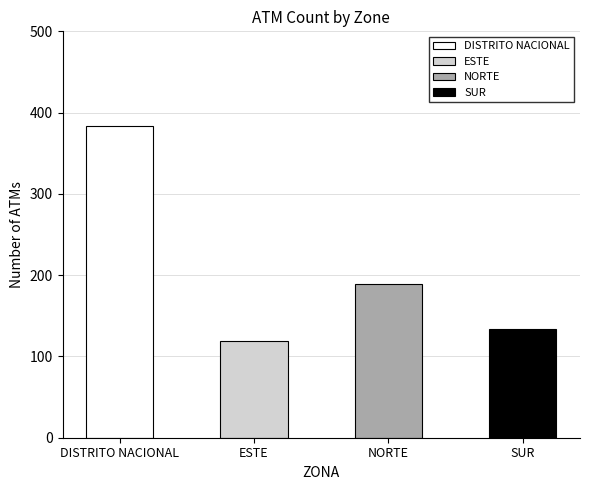

Reading left to right, what are all the values shown in this chart?

DISTRITO NACIONAL=383	ESTE=119	NORTE=189	SUR=134